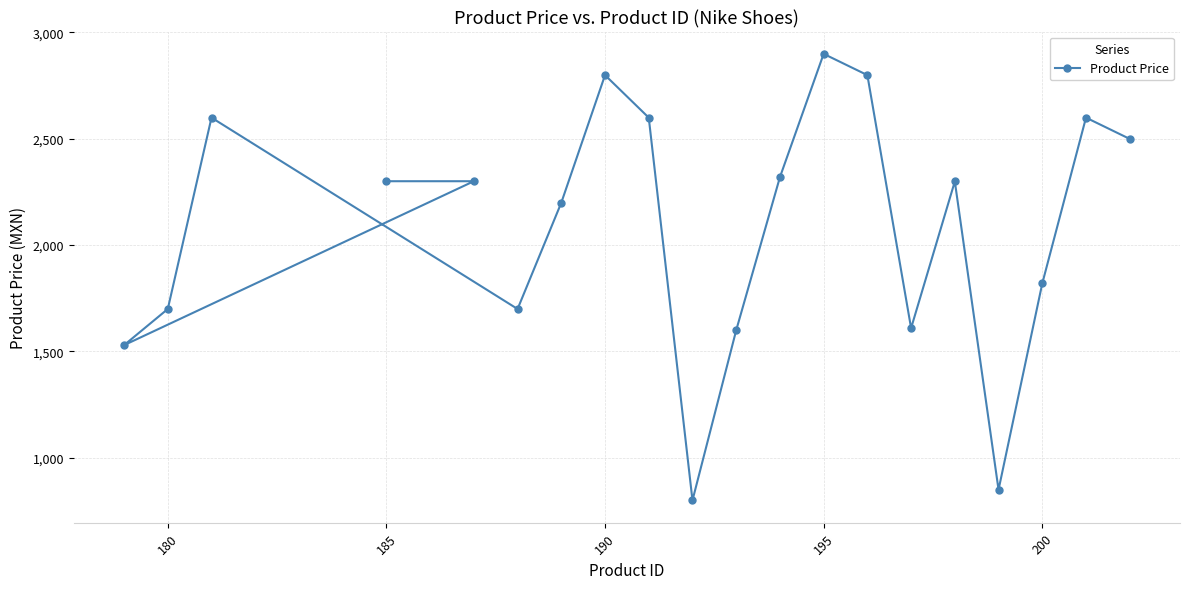

Where is the data nearest to the value 1849?

200